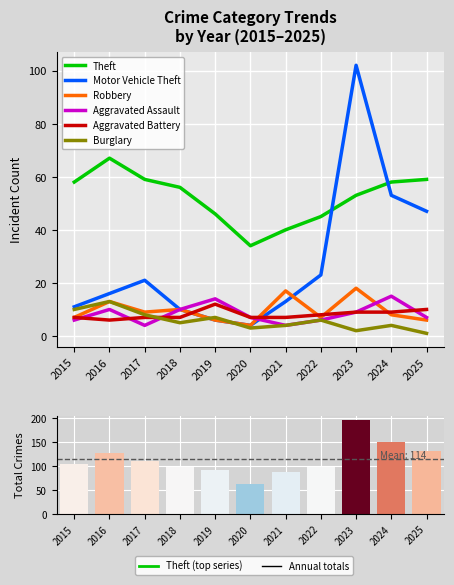

Which series has the largest range (max minus min)?

Motor Vehicle Theft